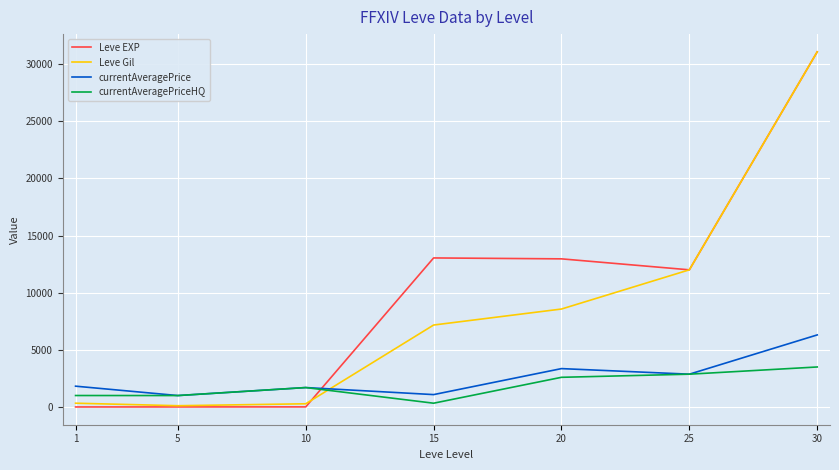

Which series has the largest total across all categories?

Leve EXP